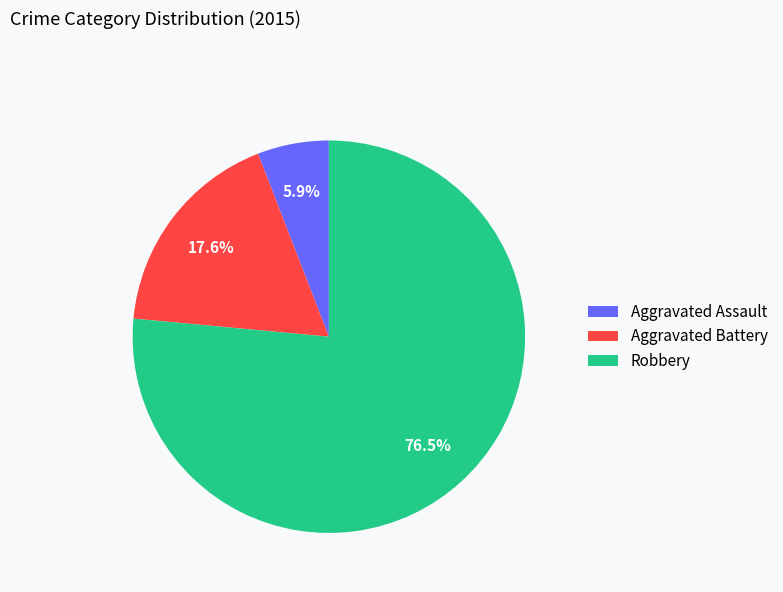

Between Aggravated Assault and Aggravated Battery, which is larger?

Aggravated Battery